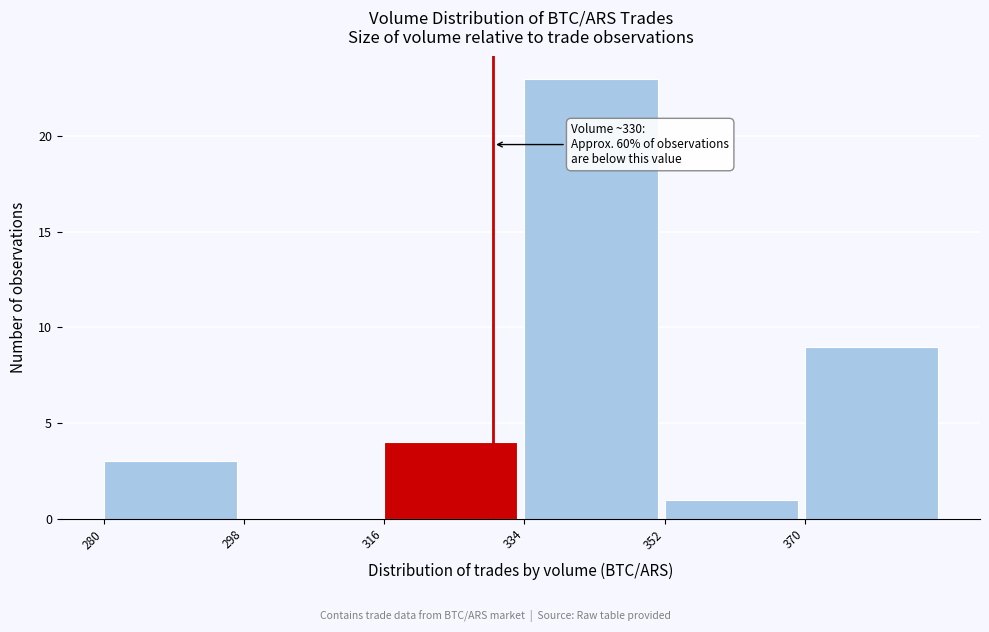

Which range on the x-axis has the tallest bar?

334 to 352